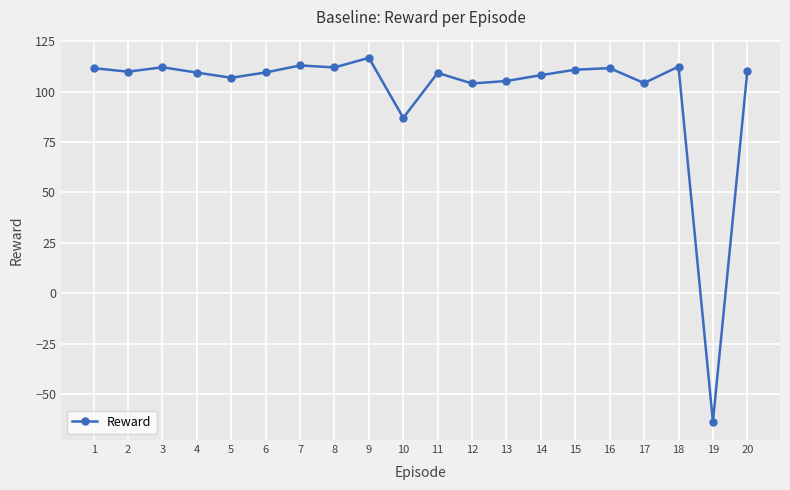

The chart shows a value of 183.3 at 13. True or false?

False